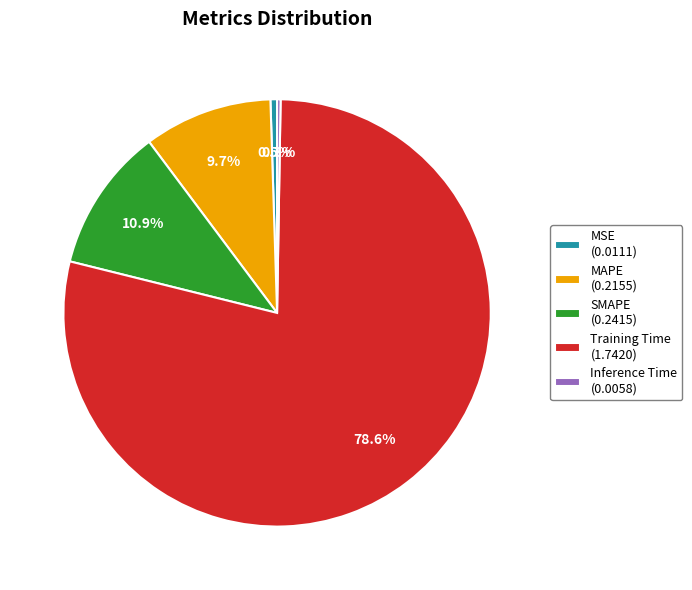

Between Training Time (1.7420) and MAPE (0.2155), which is larger?

Training Time (1.7420)